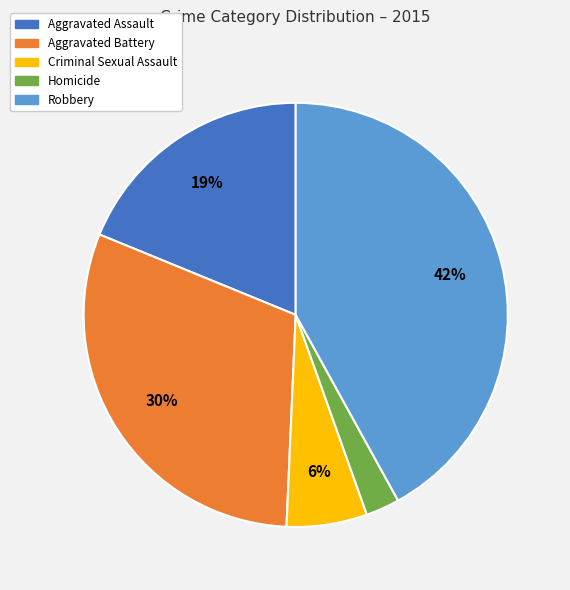

Does any single category account for the majority?

No